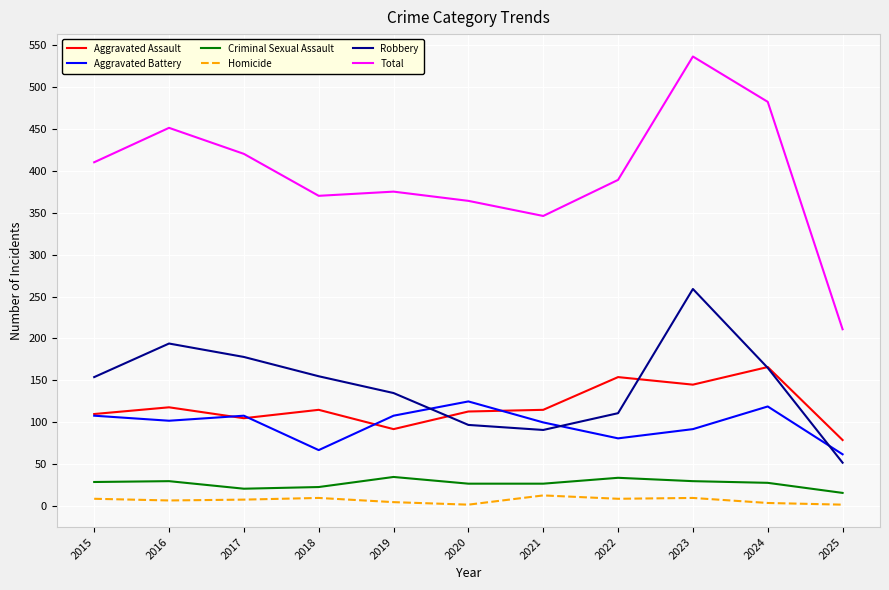

At which category is the sum across all series the highest?

2023